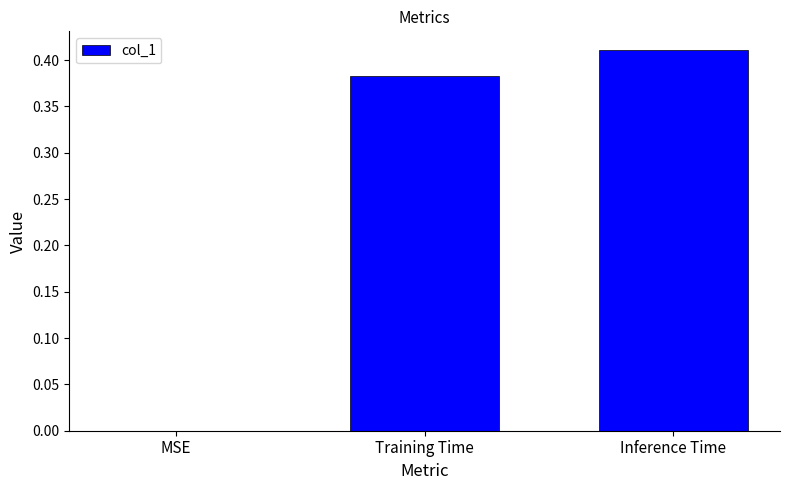

Is it true that the value at Inference Time is 0.2?

False